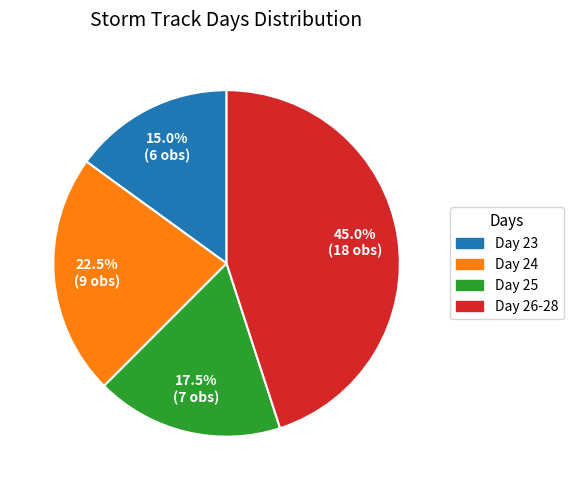

Is there any slice that represents more than half of the pie?

No